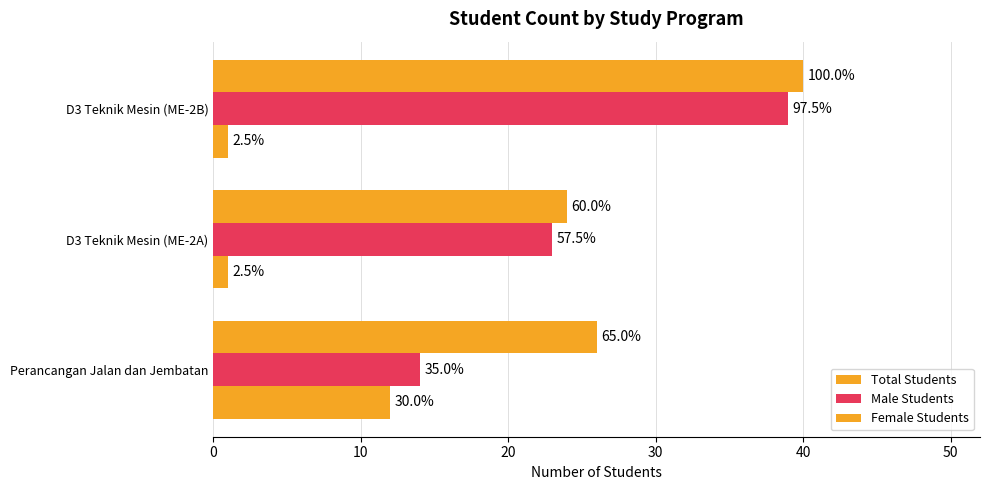

At how many categories does at least one series exceed 22?

3